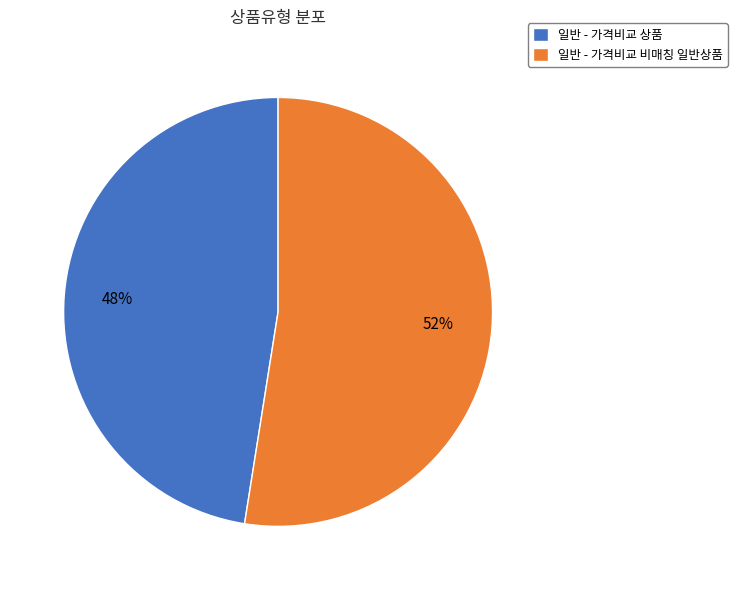

Is it true that 일반 - 가격비교 비매칭 일반상품 is 47% of the pie?

False